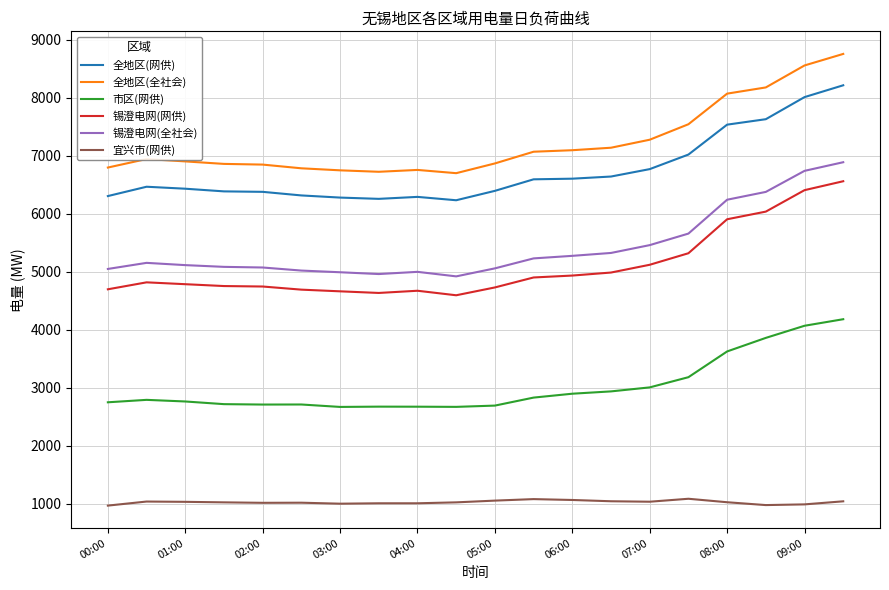

How many distinct data groups are displayed?

6